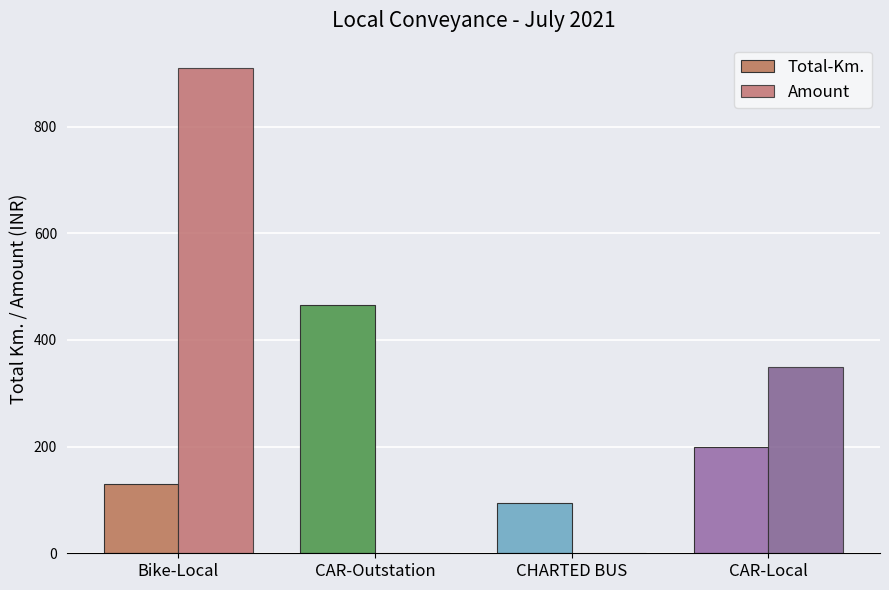

How many groups of bars are there?

4